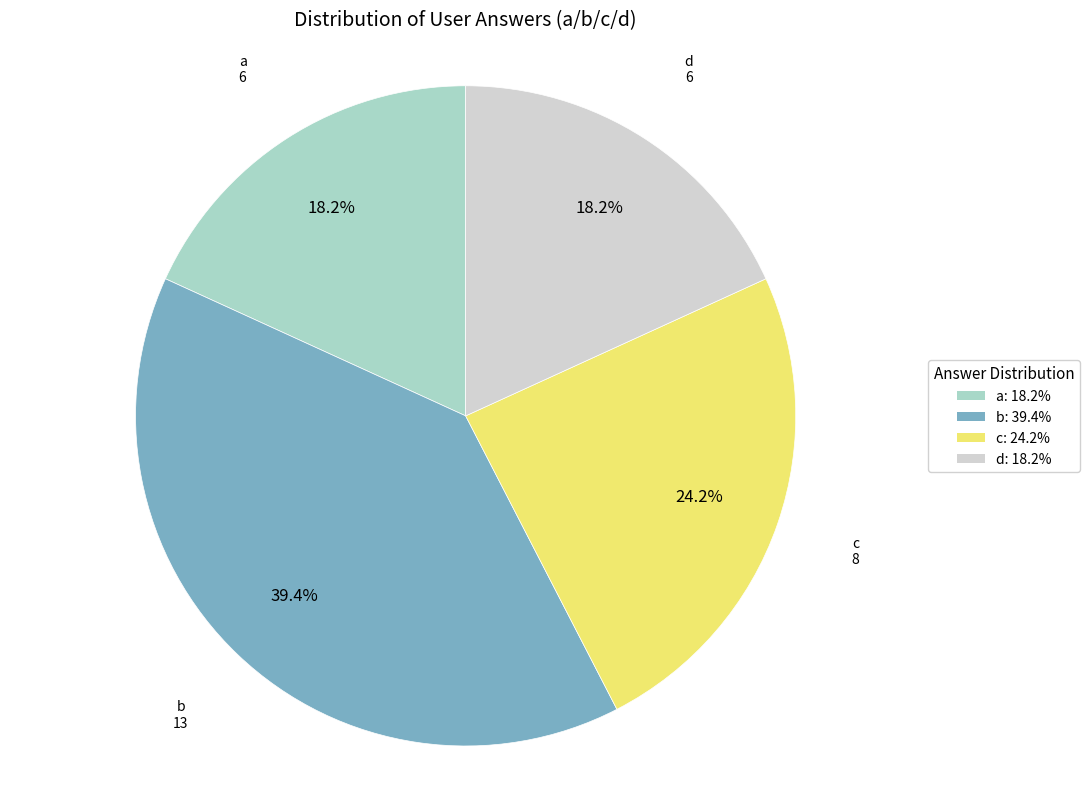

Is there a majority slice in this chart?

No